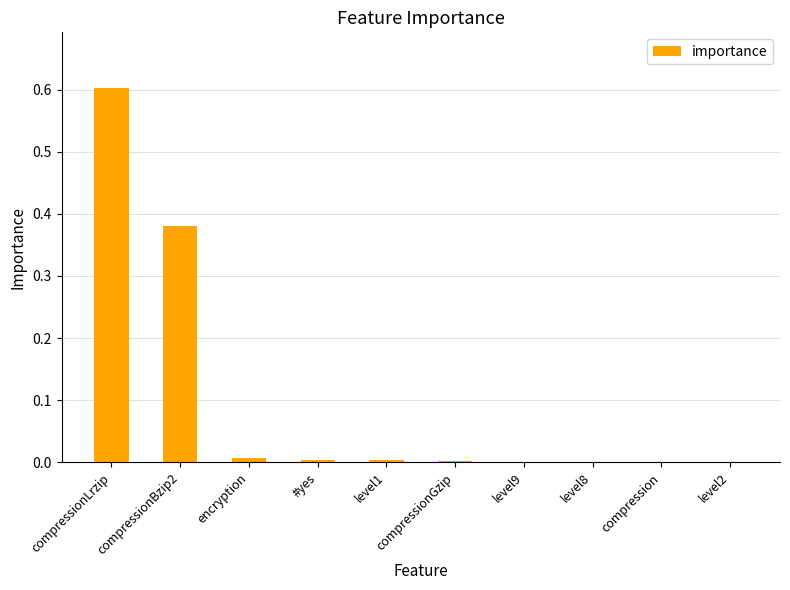

What is the sum of all values?

1.0